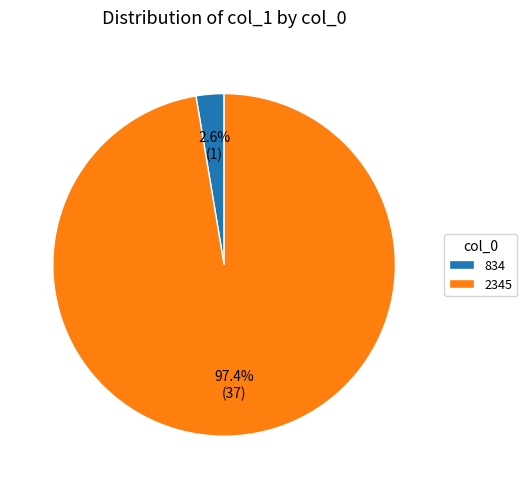

What is the majority slice?

2345